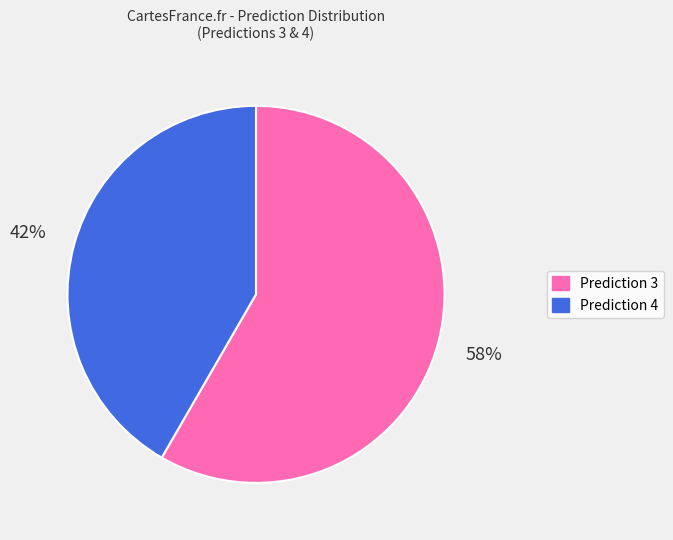

Count the number of slices in the pie.

2